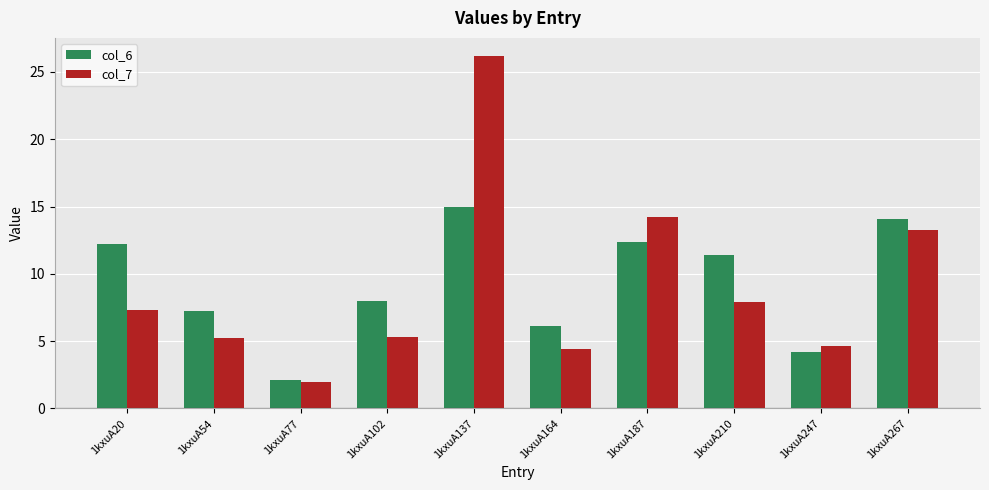

Which label corresponds to the largest value in the chart?

1kxuA137